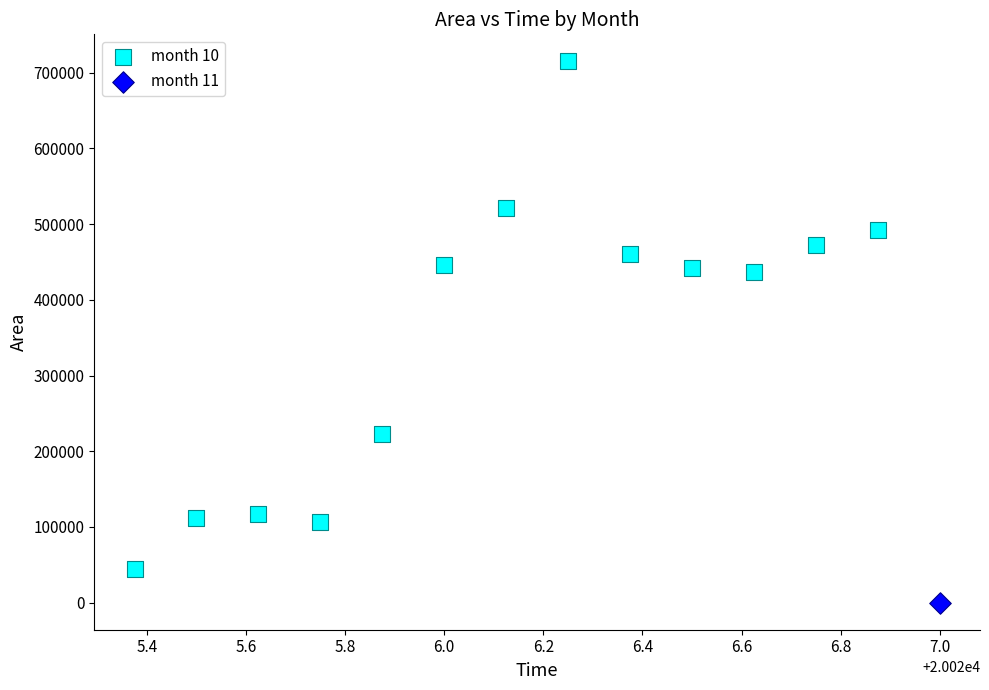

What are all the series names shown in the legend?

month 10, month 11